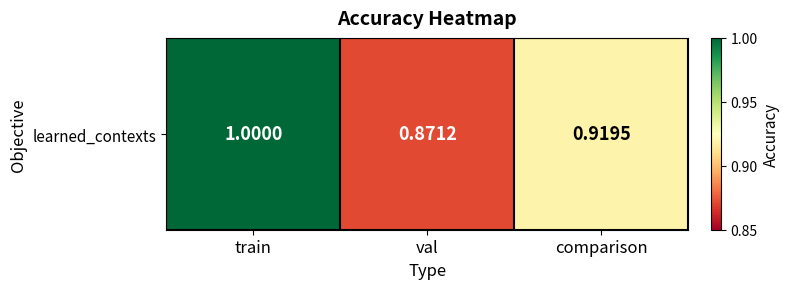

At which label is the value closest to 0?

val